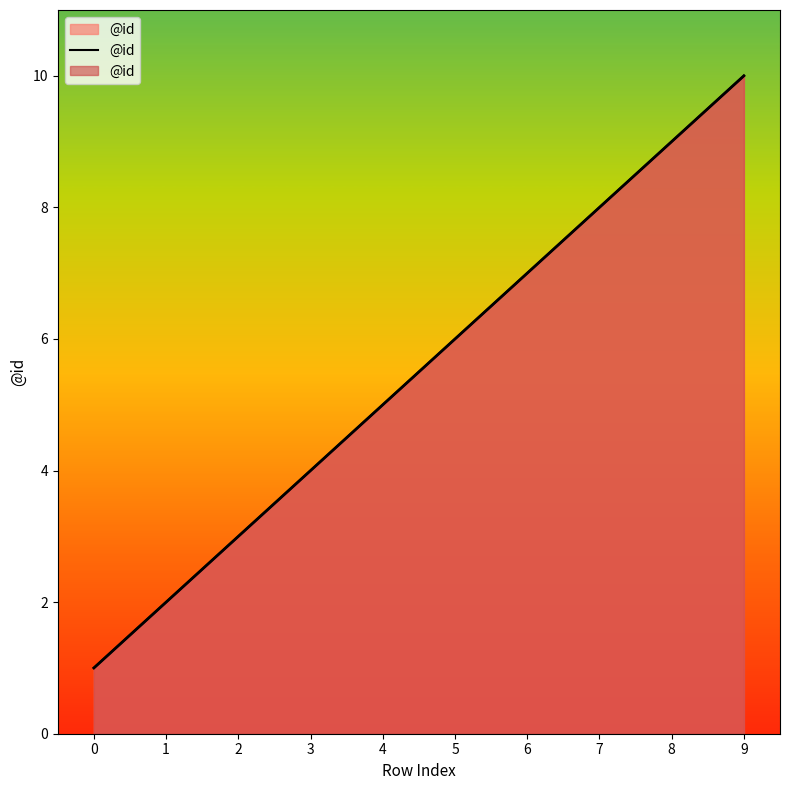

What is the change in value from 2 to 3?

+1